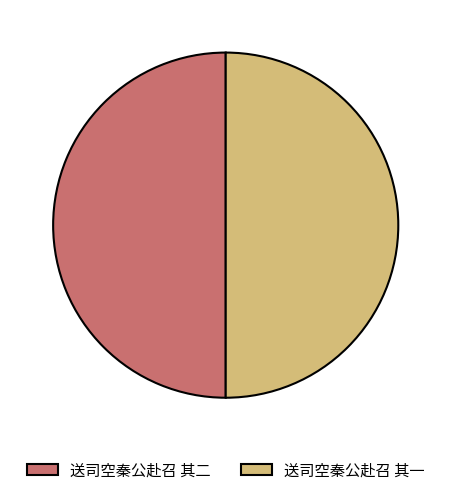

Count the number of slices in the pie.

2